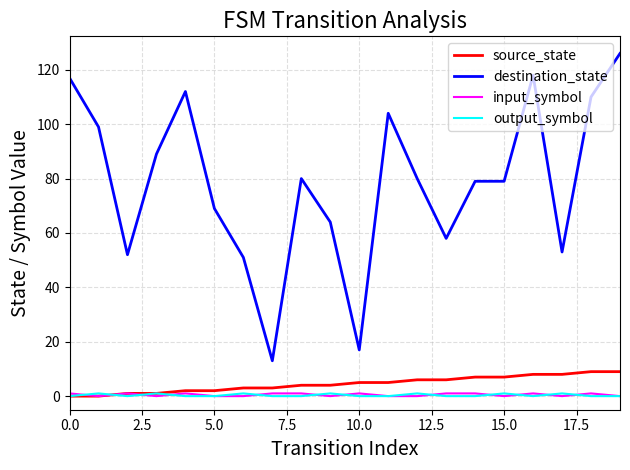

True or false: destination_state and output_symbol cross at least once.

False